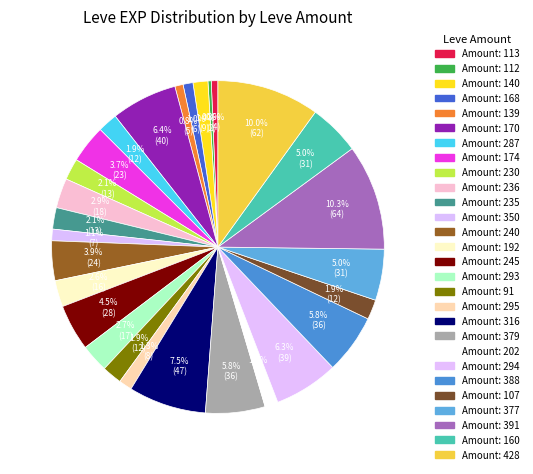

How many segments does this pie chart have?

28